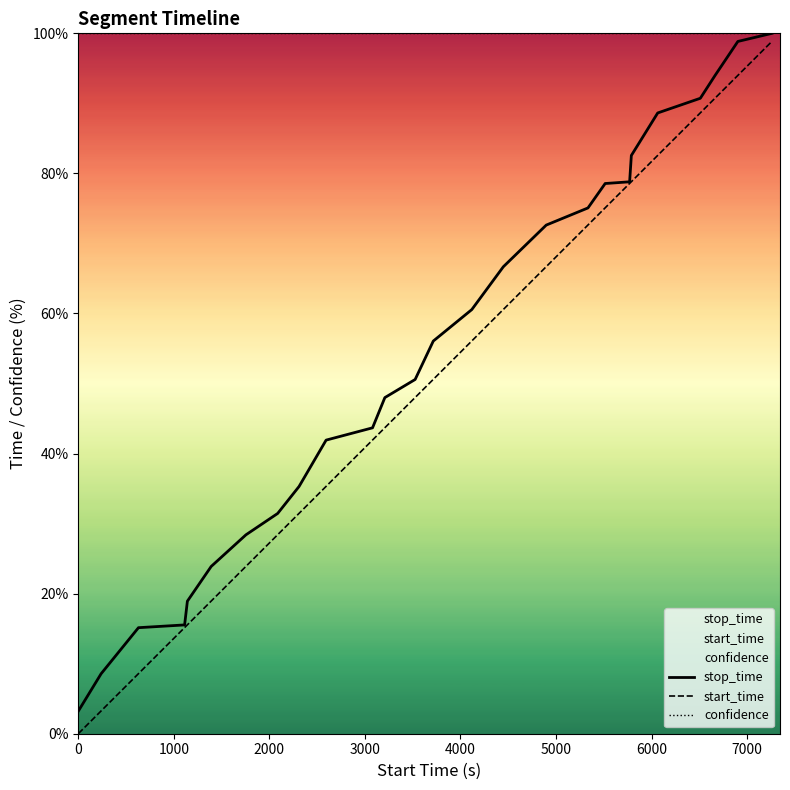

True or false: stop_time has more than 0 interior local peaks.

False